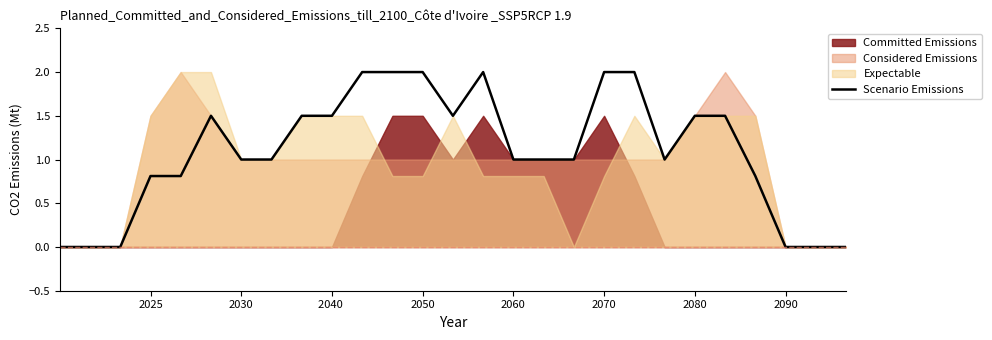

What is the highest value of the Scenario Emissions series?

2.0